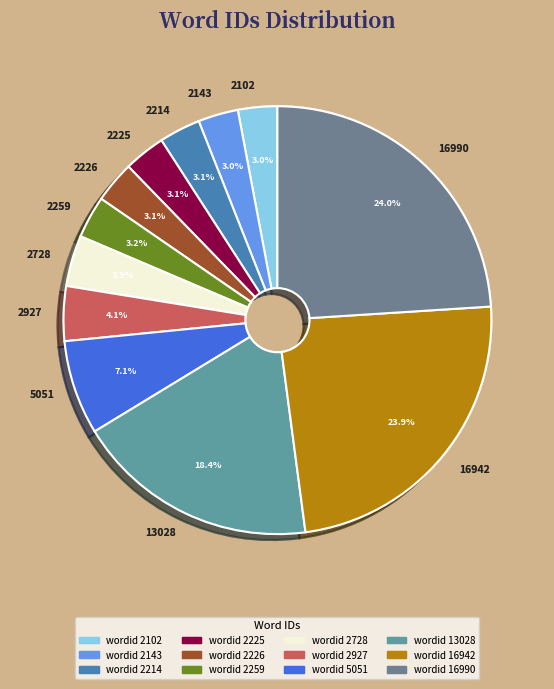

How many slices are in this pie chart?

12